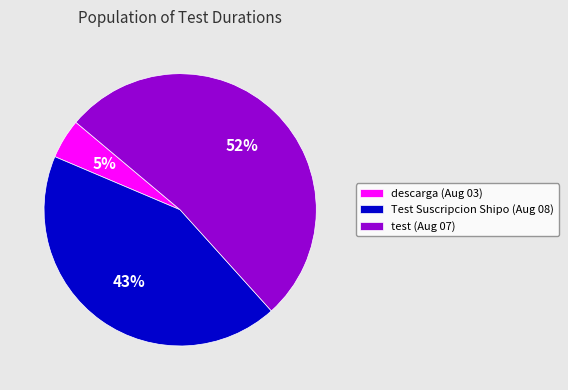

How many segments does this pie chart have?

3